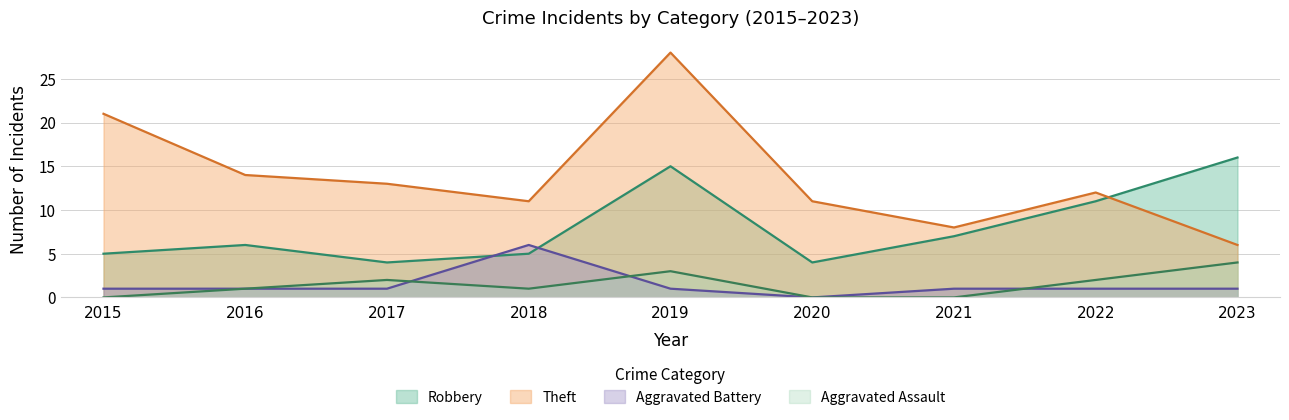

True or false: Robbery and Aggravated Assault intersect in this chart.

False